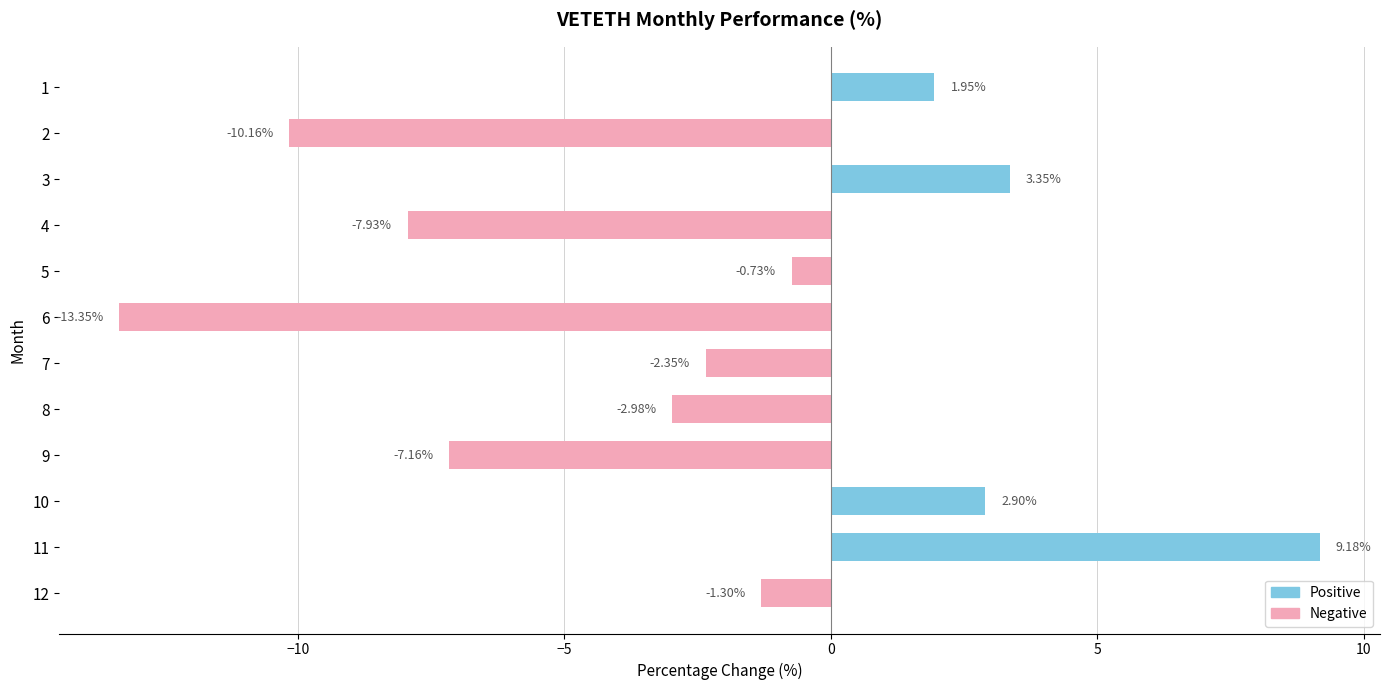

Count the number of data series in this chart.

1